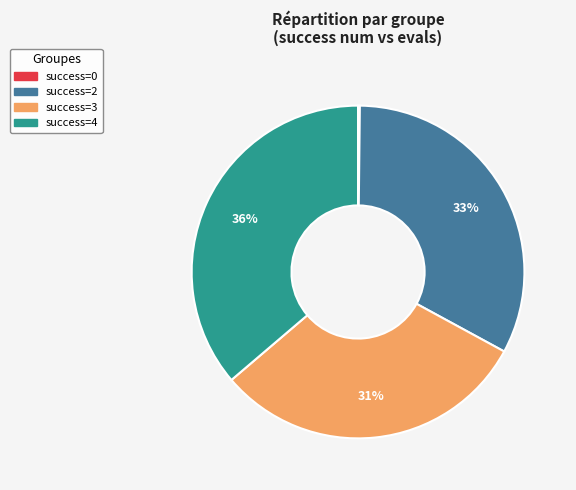

To the nearest percent, what is the average slice percentage?

25%